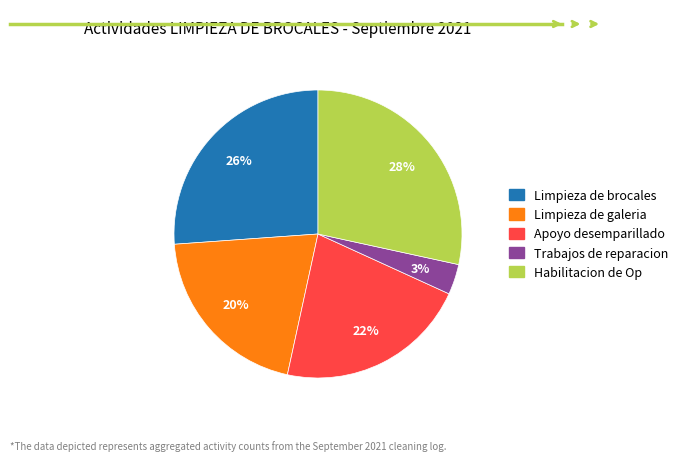

Rank the categories by value from lowest to highest.

Trabajos de reparacion, Limpieza de galeria, Apoyo desemparillado, Limpieza de brocales, Habilitacion de Op